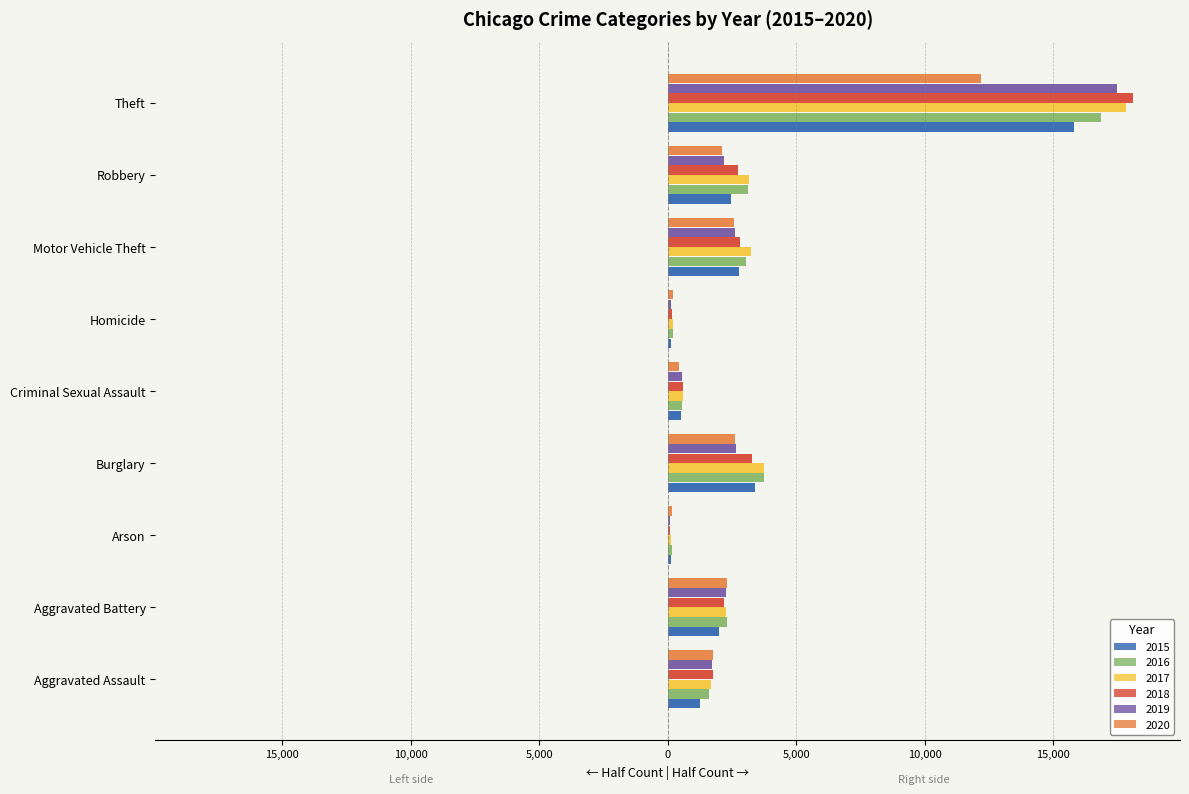

The 2019 series shows -3311.5 at Robbery. True or false?

False